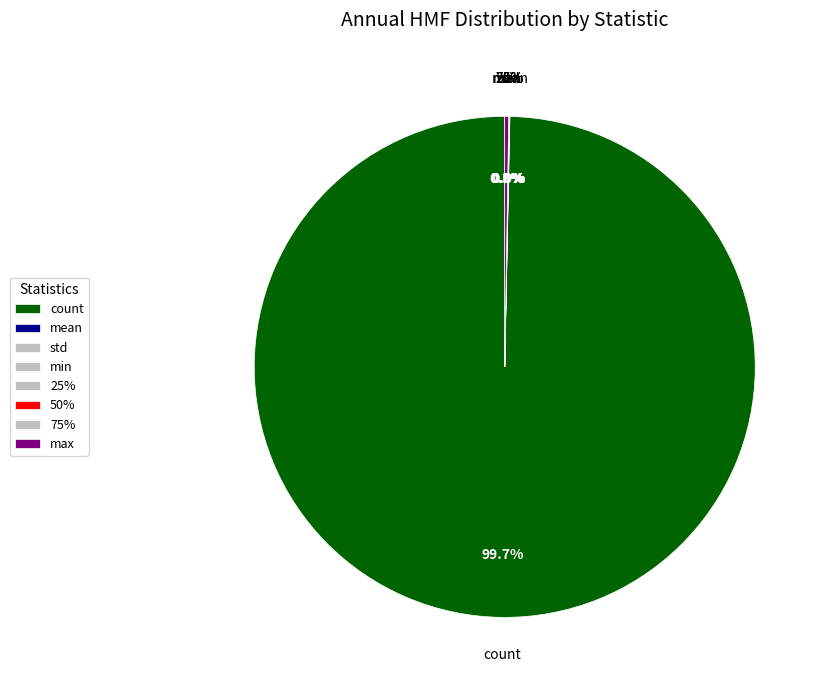

Is it true that max is 0% of the pie?

True